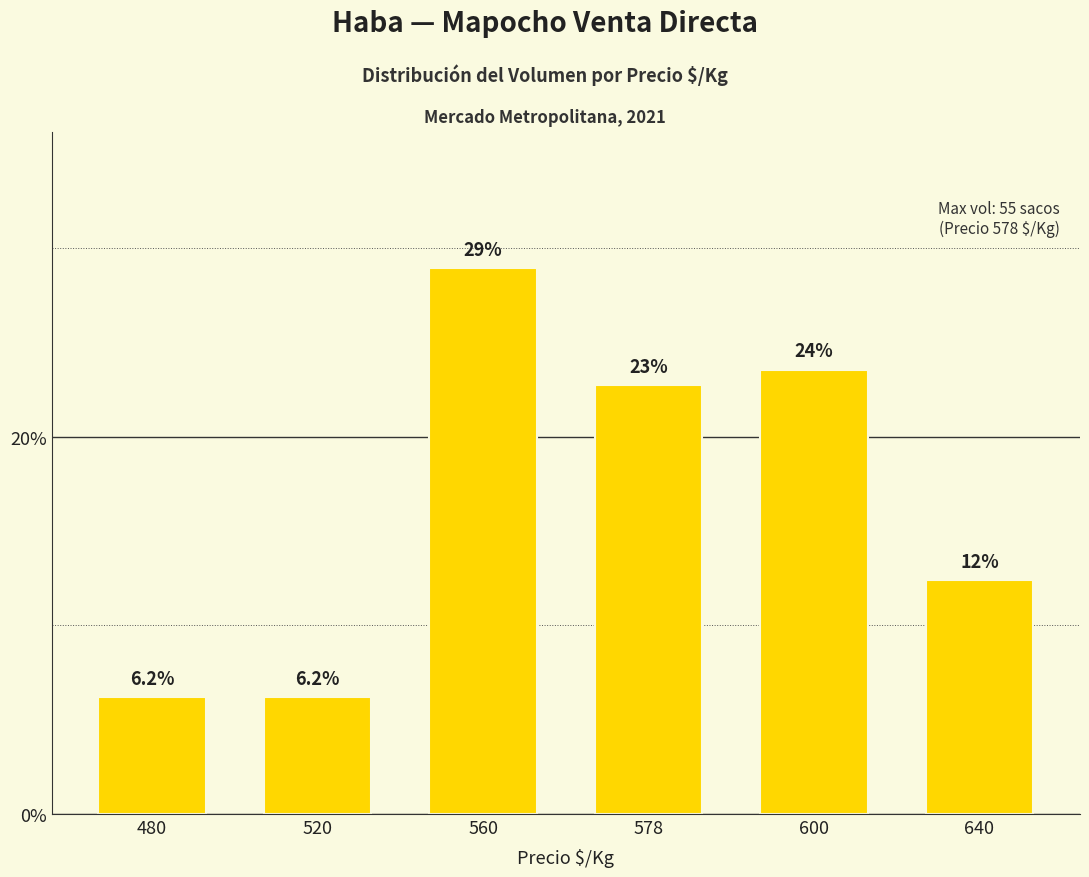

How many categories are shown in the chart?

6